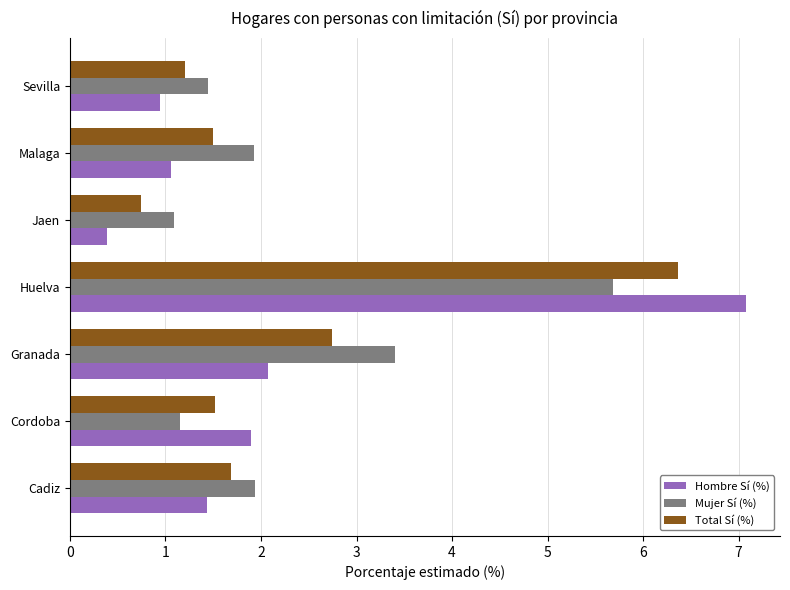

Which series has the widest spread of values?

Hombre Sí (%)